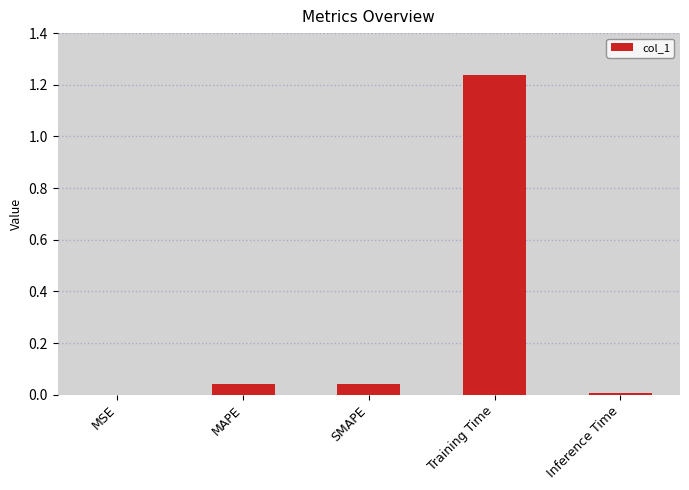

Which has a higher value, Training Time or Inference Time?

Training Time